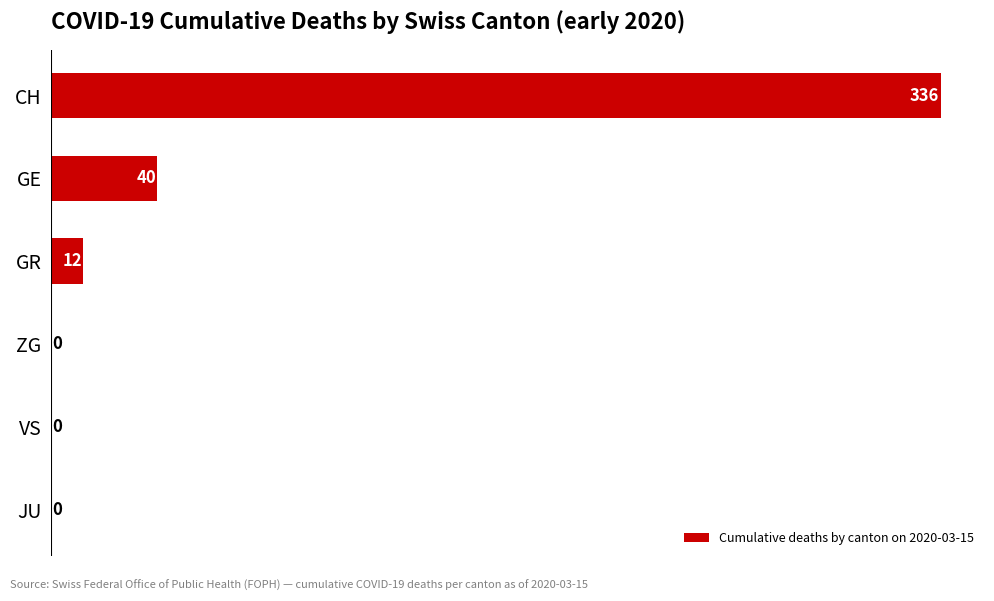

The chart shows a value of 0 at VS. True or false?

True